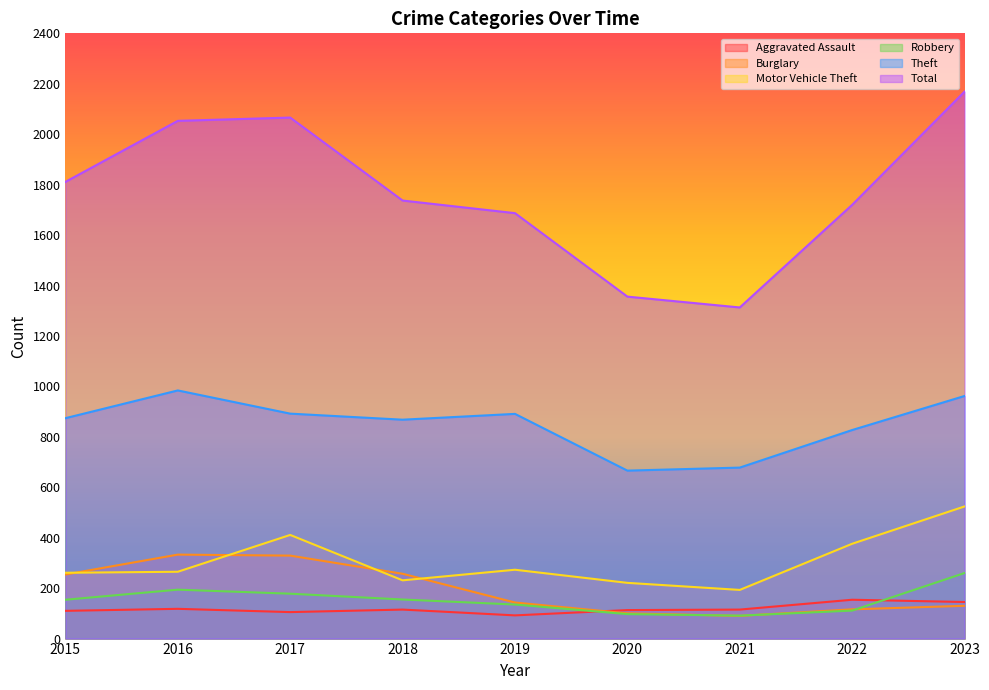

The value of Aggravated Assault at 2015 is 110. True or false?

True